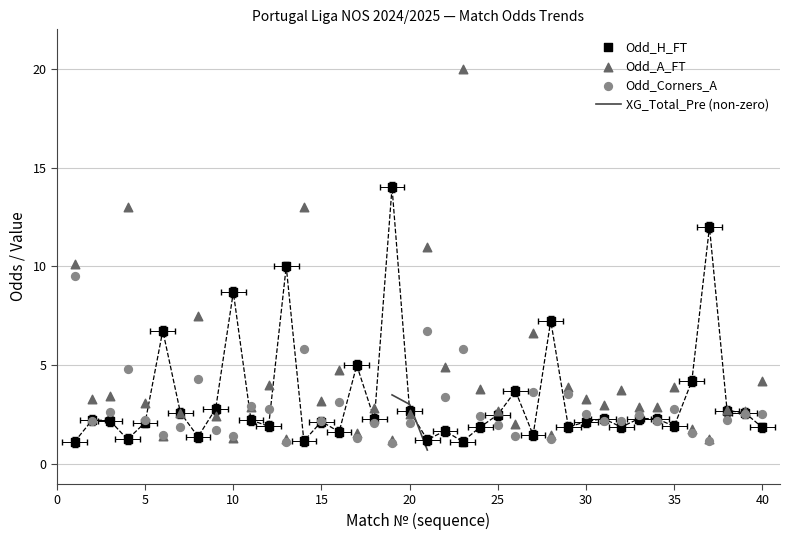

Which series has the largest Y range (max minus min)?

Odd_A_FT